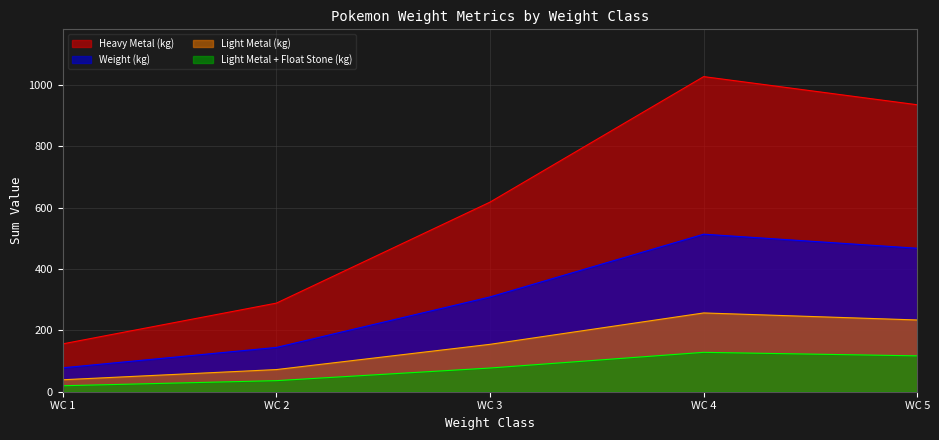

List the labels in order of Light Metal (kg) value, smallest first.

WC 1, WC 2, WC 3, WC 5, WC 4